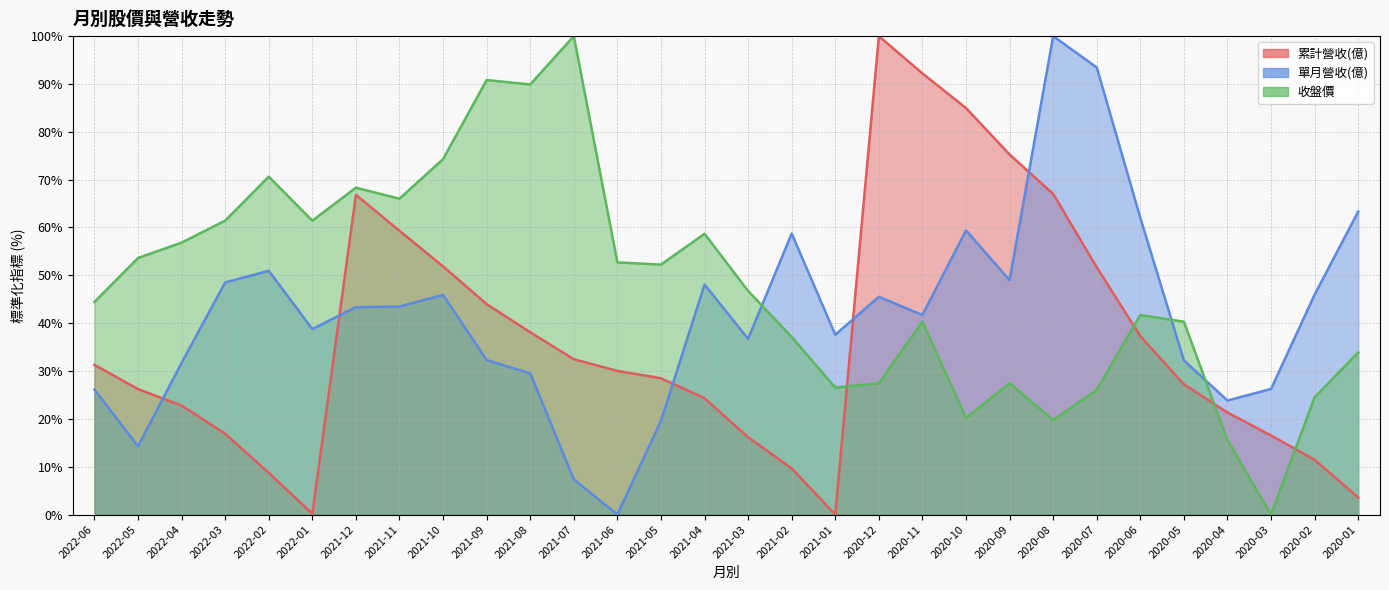

At 2021-01, list the series in order from largest to smallest.

單月營收(億), 收盤價, 累計營收(億)